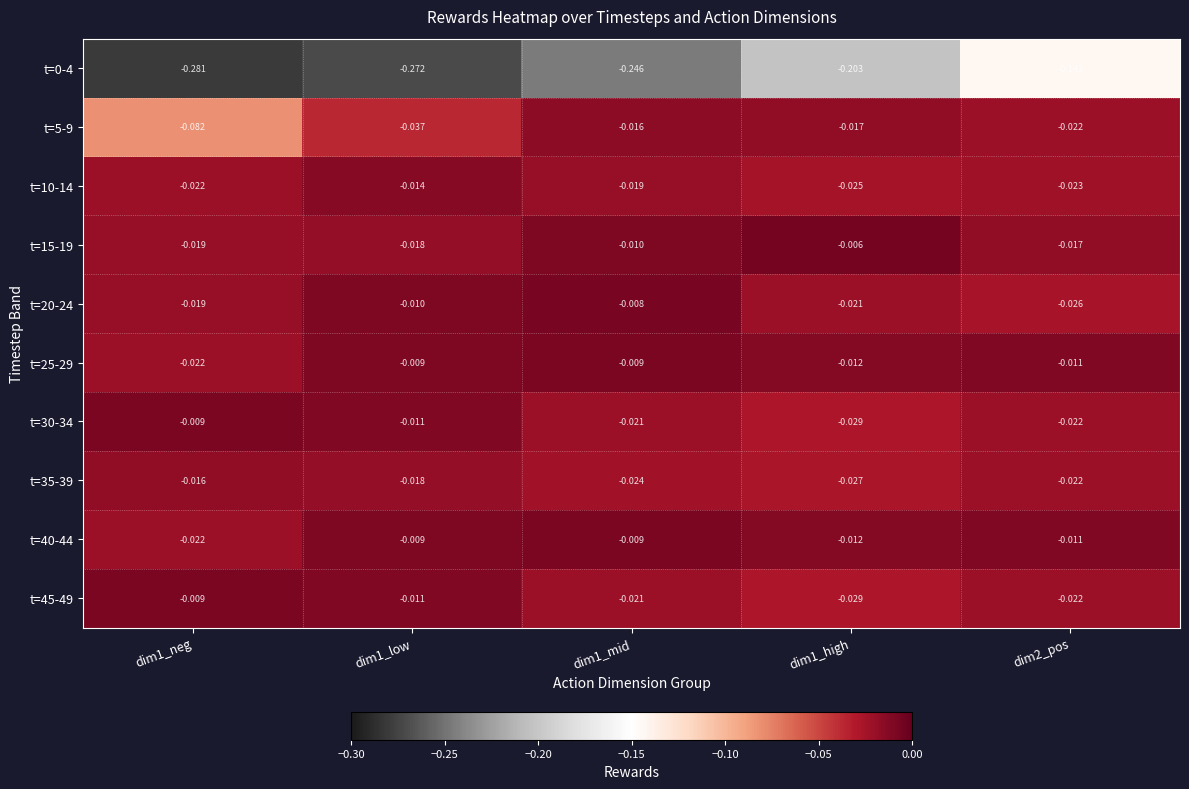

Is the value of t=40-44 at dim1_low greater than the value of t=35-39 at dim2_pos?

Yes